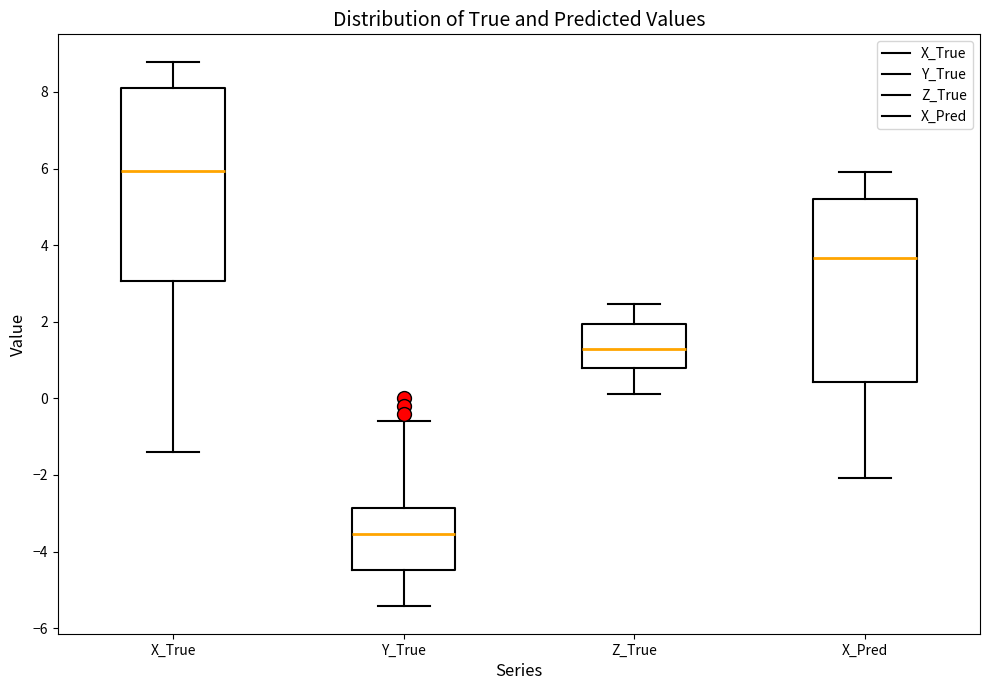

Where does the median line of the box for X_Pred sit on the y-axis? The values are not printed on the chart, so give them approximately, as read against the axis.

3.6